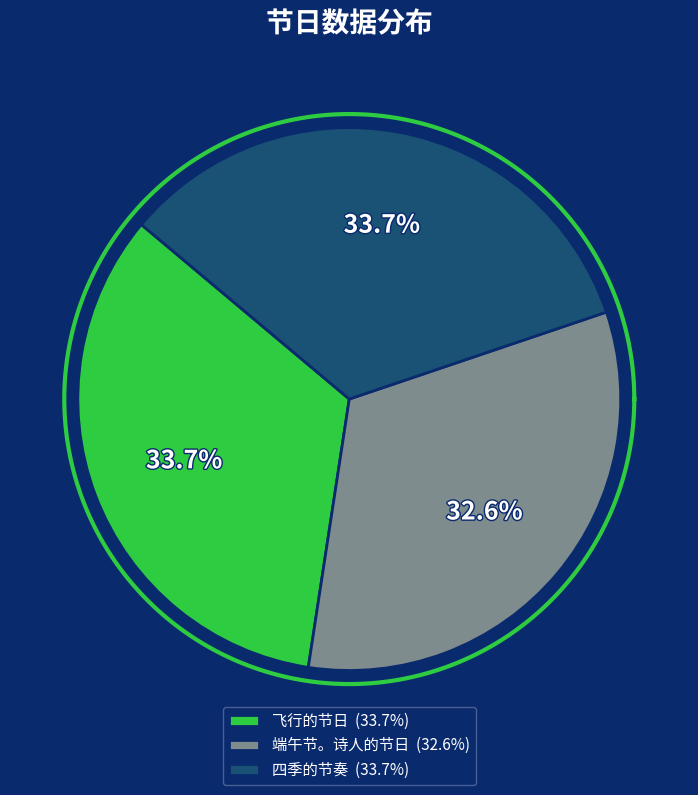

The 端午节。诗人的节日 slice represents 18% of the pie. True or false?

False